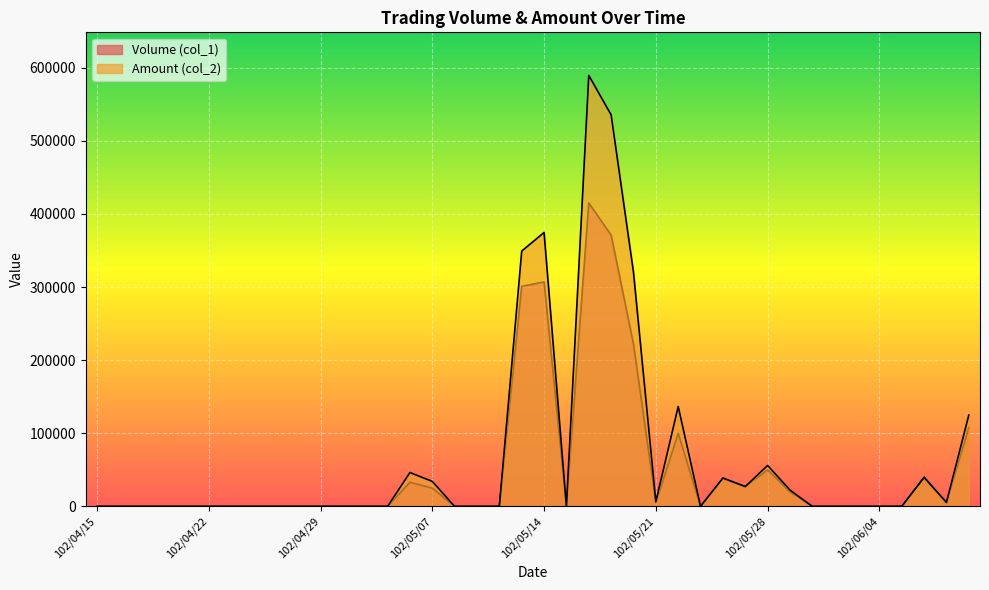

Between 102/05/24 and 102/04/29, which is larger?

102/05/24